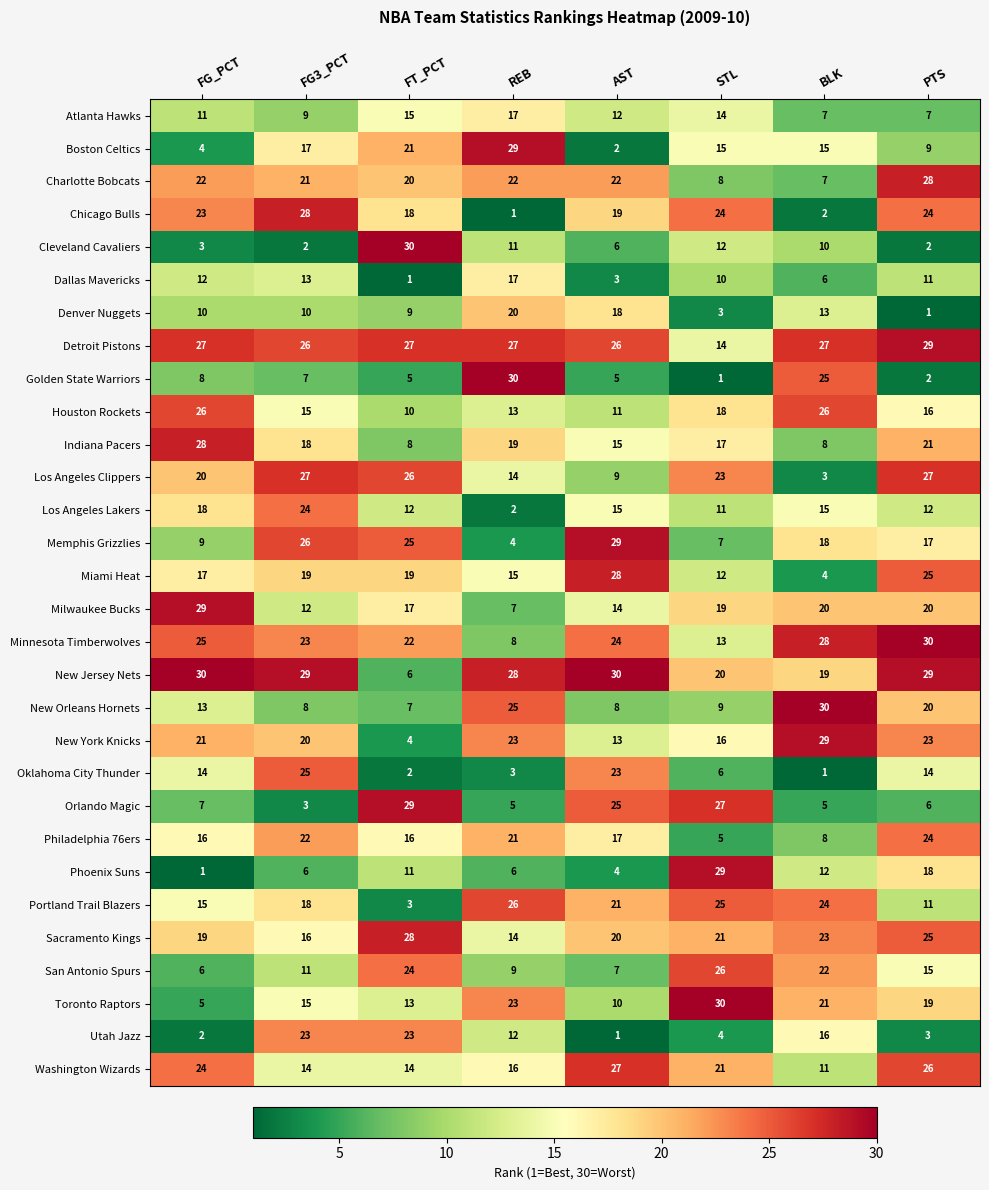

What is the sum of all Phoenix Suns values?

87